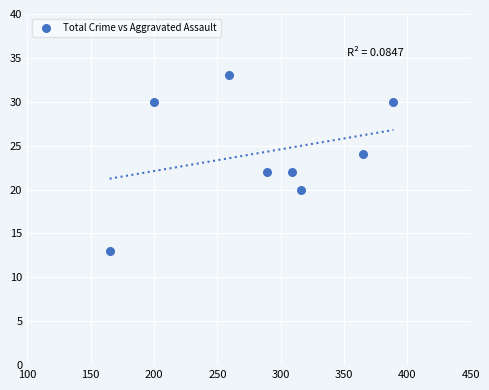

What is the average X value?

286